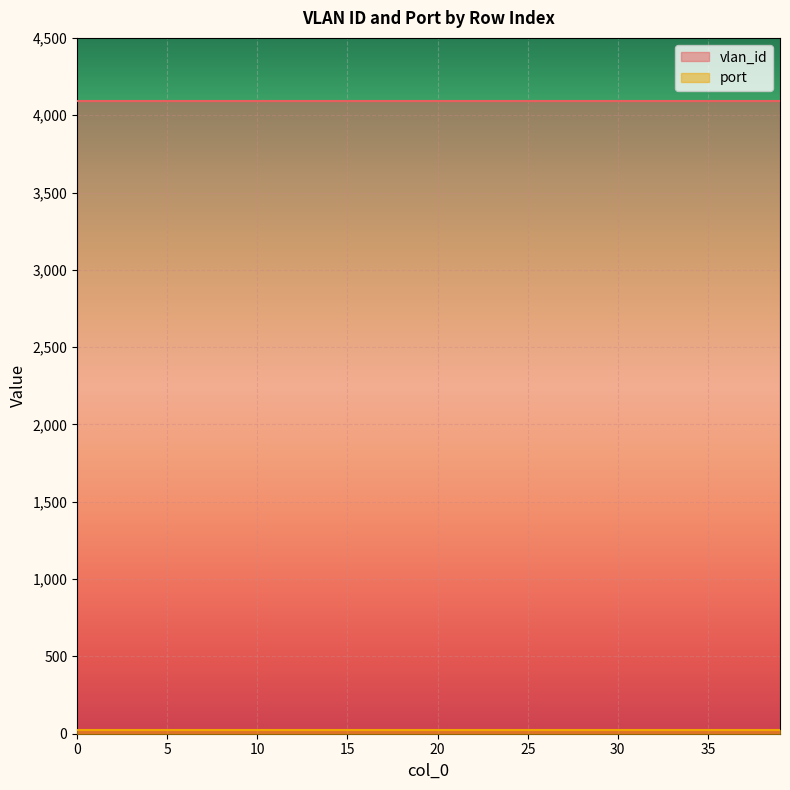

How many series are shown in this chart?

2